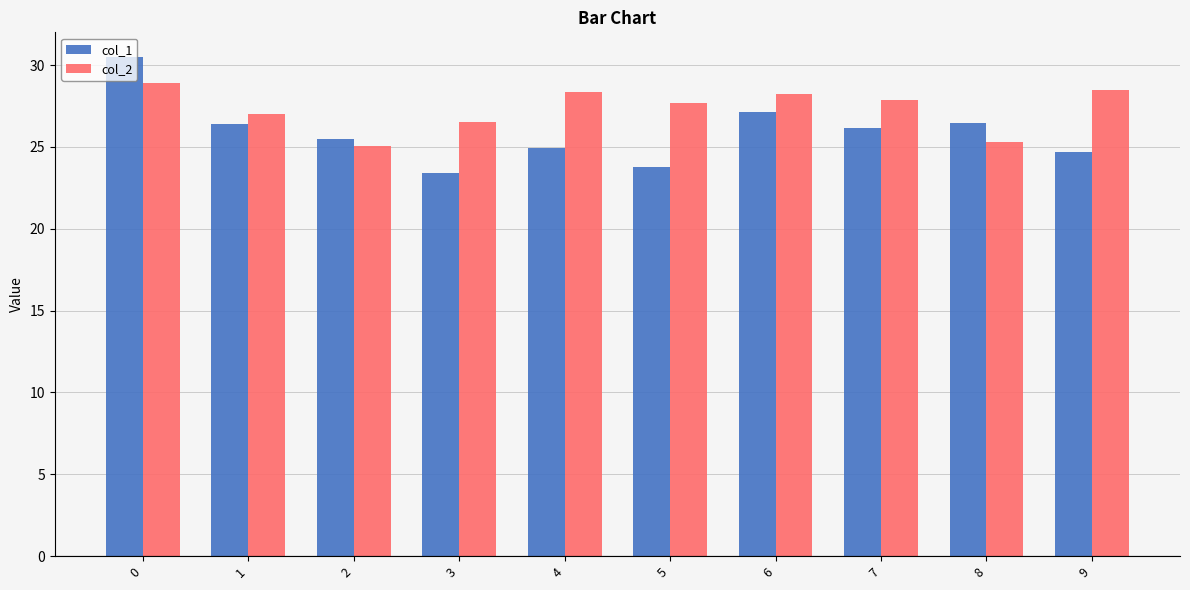

True or false: col_1 has a value of 16.6 at 1.

False